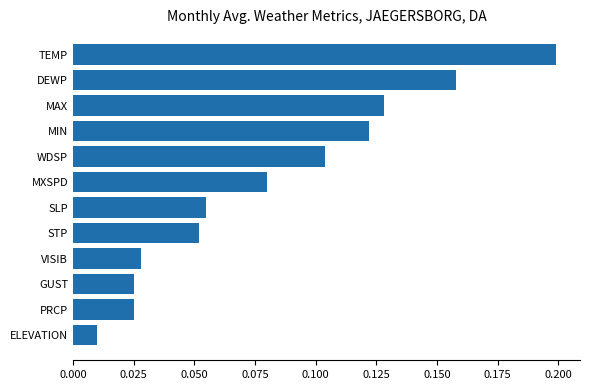

Are the bars grouped side by side (vs. stacked)?

No